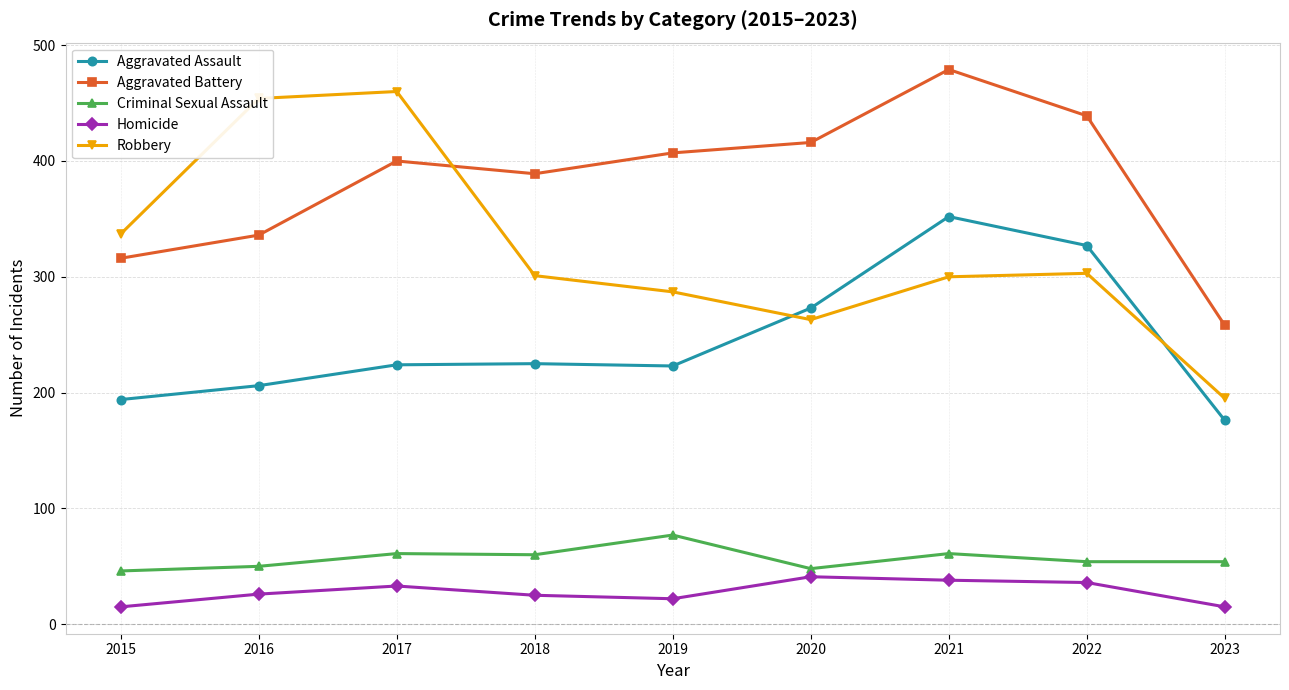

In Robbery, how many points are lower than both neighbors (excluding endpoints)?

1